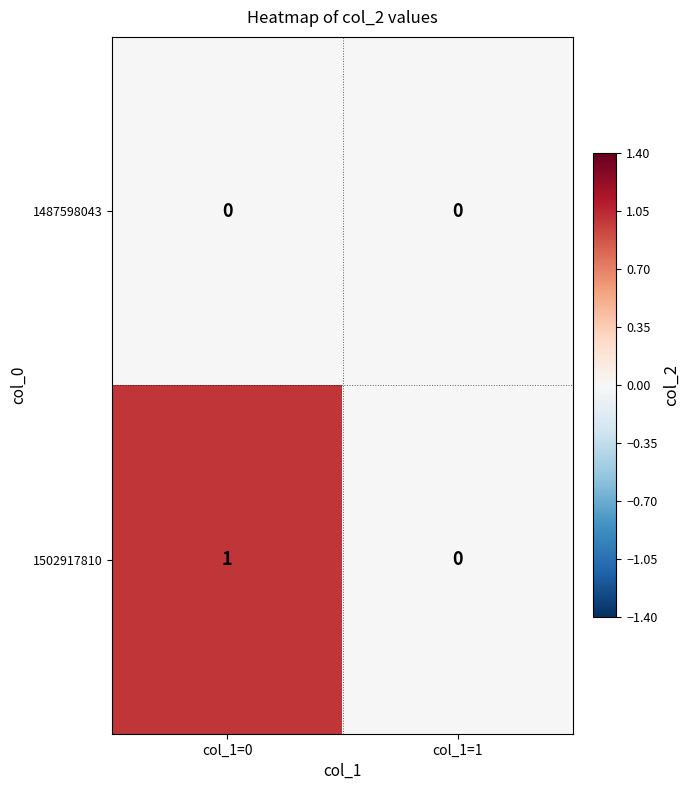

True or false: 1502917810 has a value of -1 at col_1=1.

False